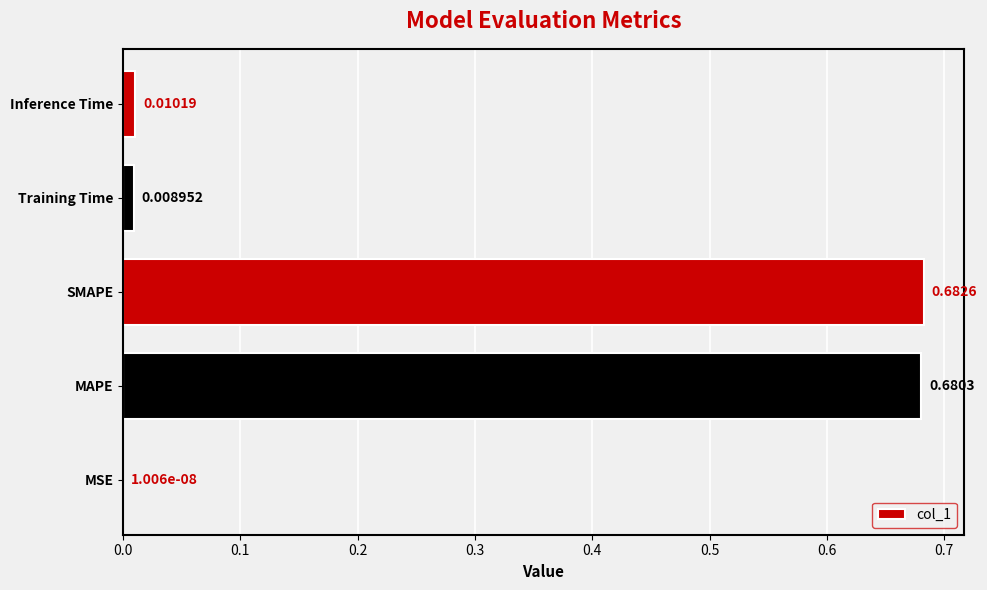

What is the sum of all values?

1.4